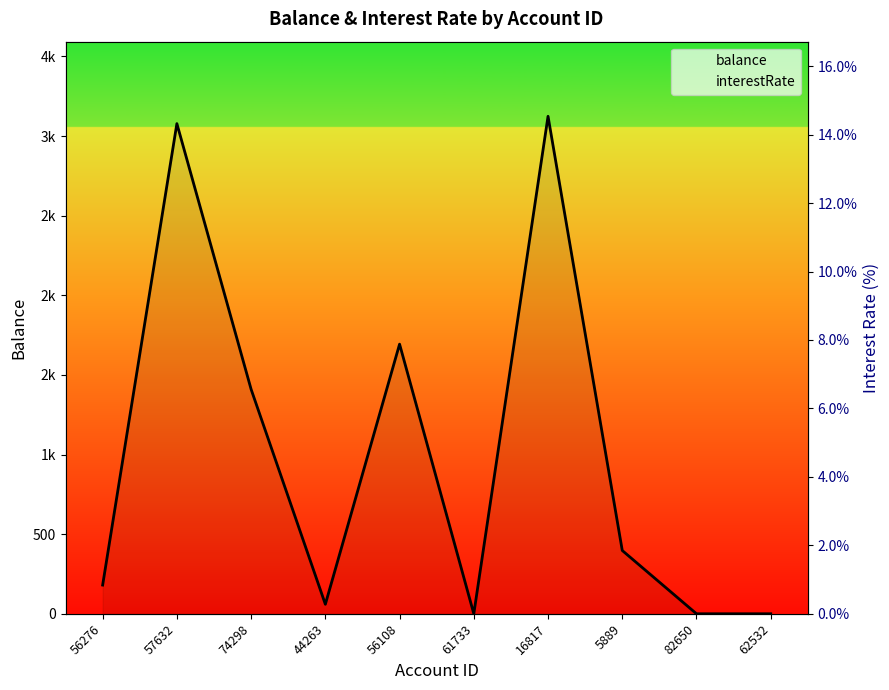

Read the interestRate value at 57632.

7.2